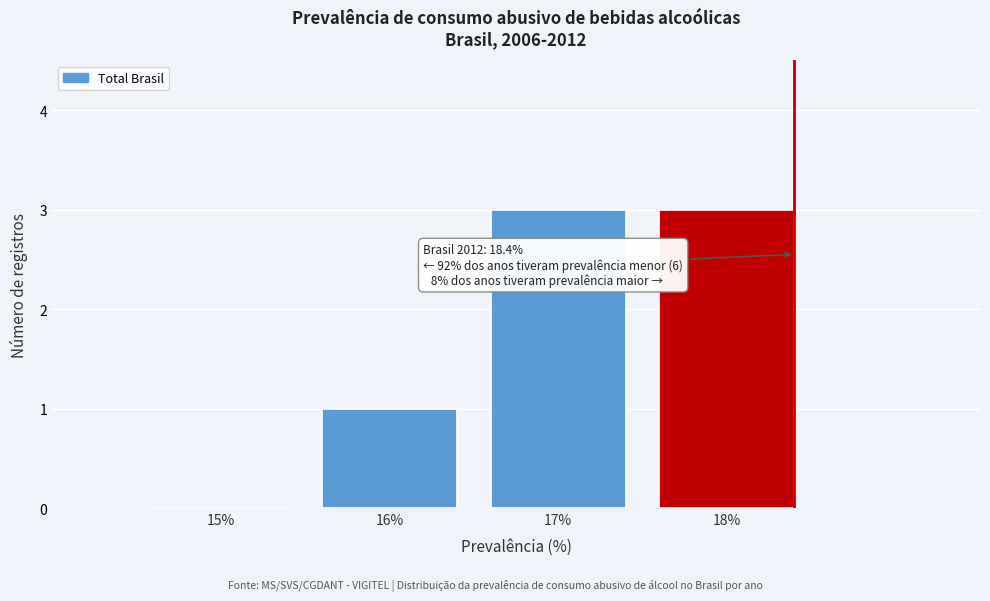

Reading right to left, transcribe all the data shown in this chart.

18%=3	17%=3	16%=1	15%=0